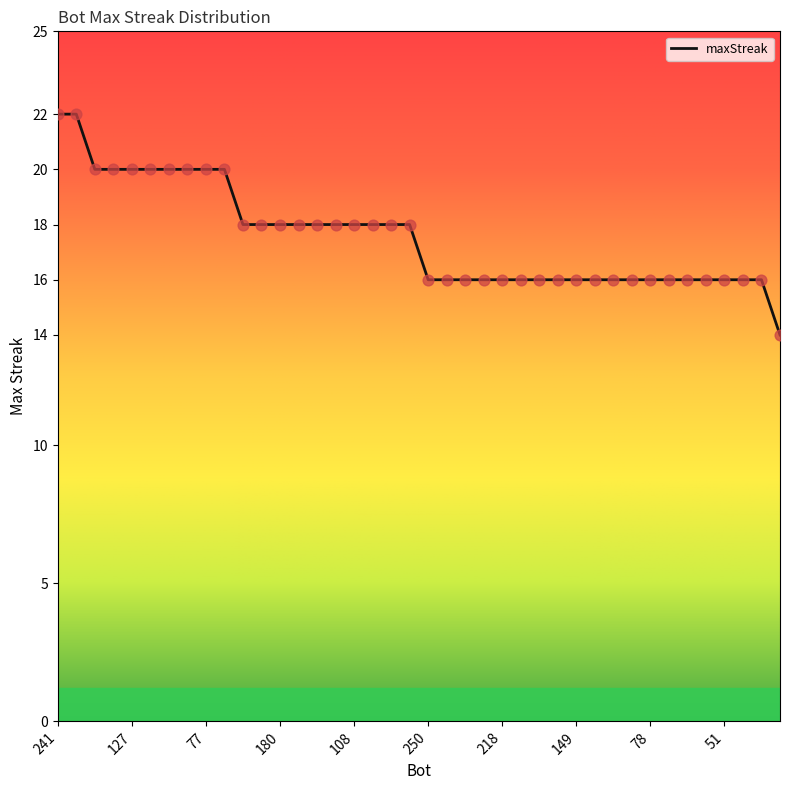

What is the difference between the maximum and minimum values?

8